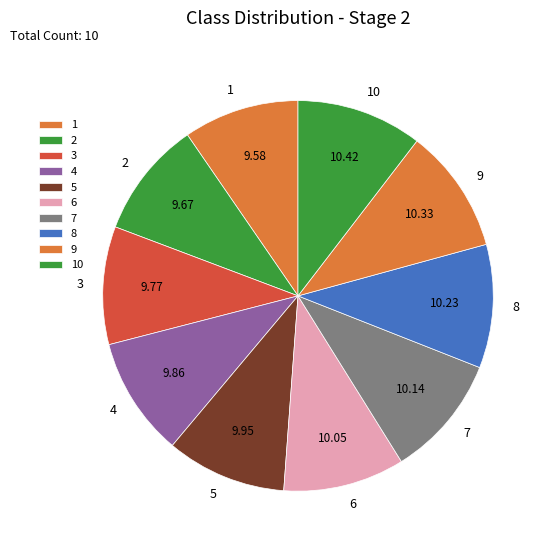

Combined, do 10 and 1 account for over 50%?

No